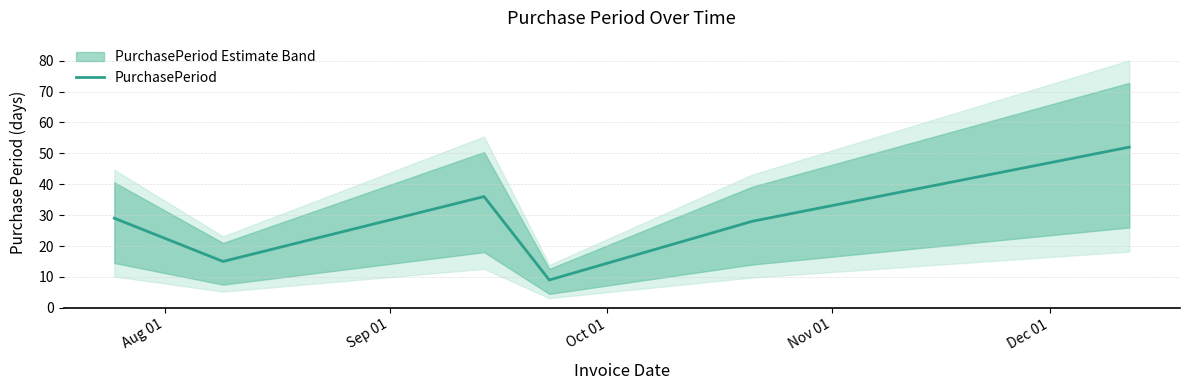

The chart shows a value of 83 at 5. True or false?

False